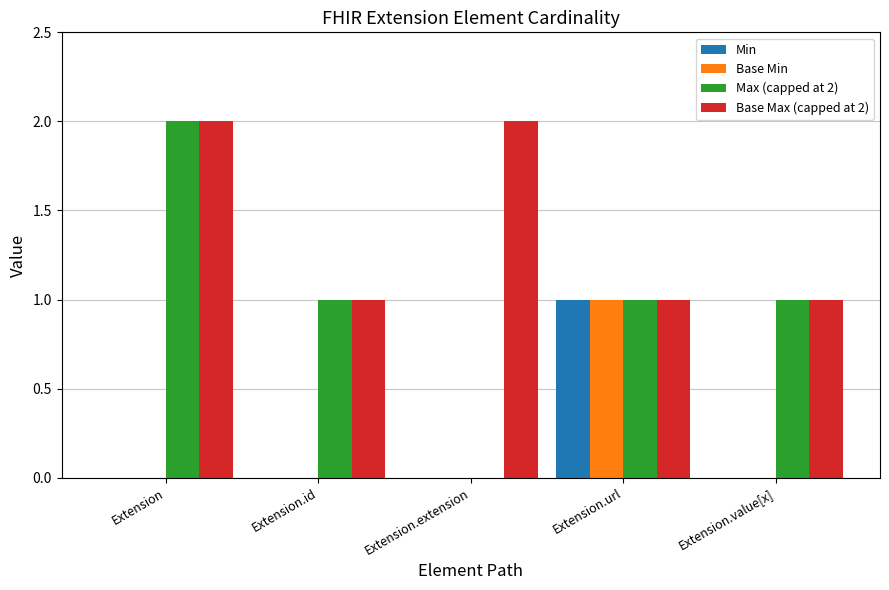

True or false: Base Max (capped at 2) has a value of 1 at Extension.url.

True